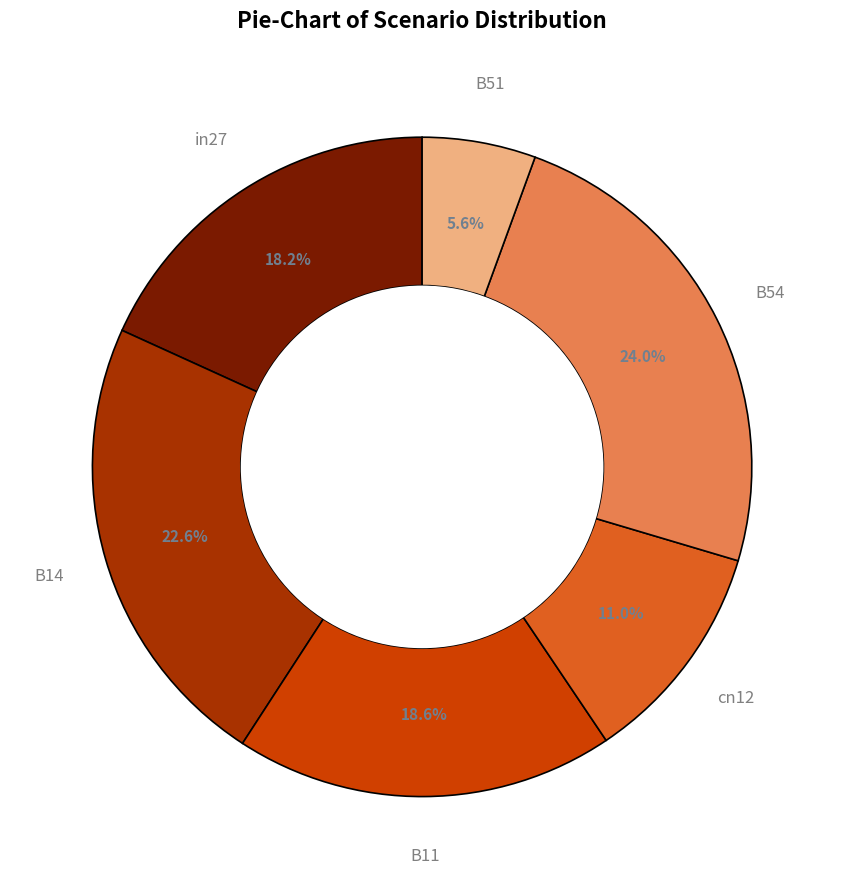

Approximately how many times larger is the value at in27 compared to cn12?

1.7